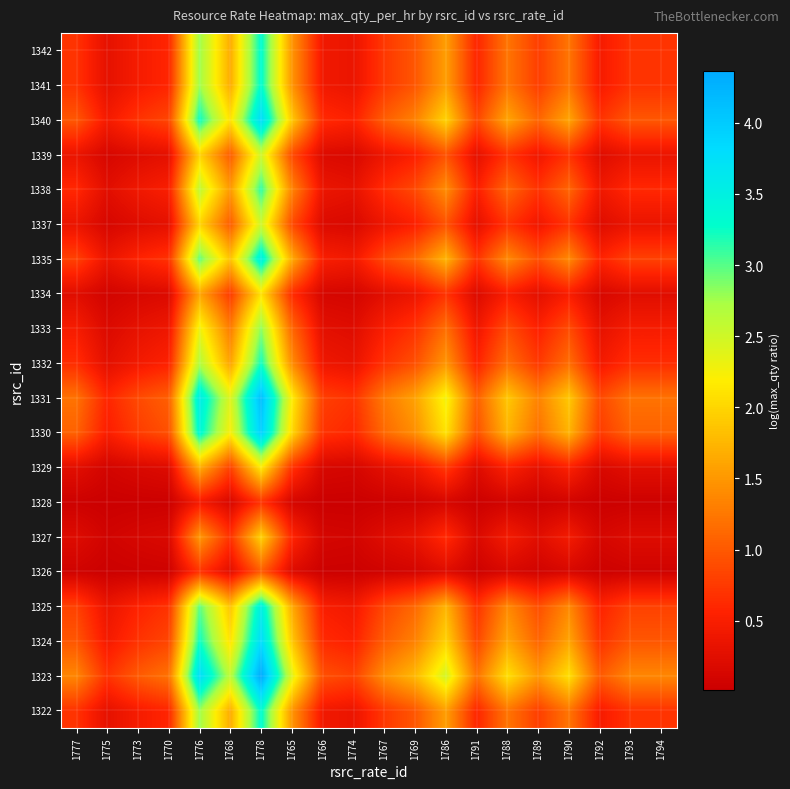

Between 1774 and 1766, which is larger?

1766